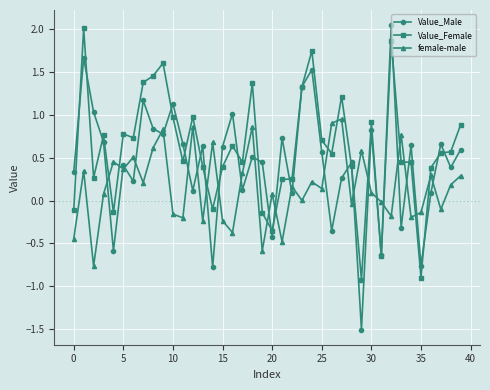

What are all the series names shown in the legend?

Value_Male, Value_Female, female-male